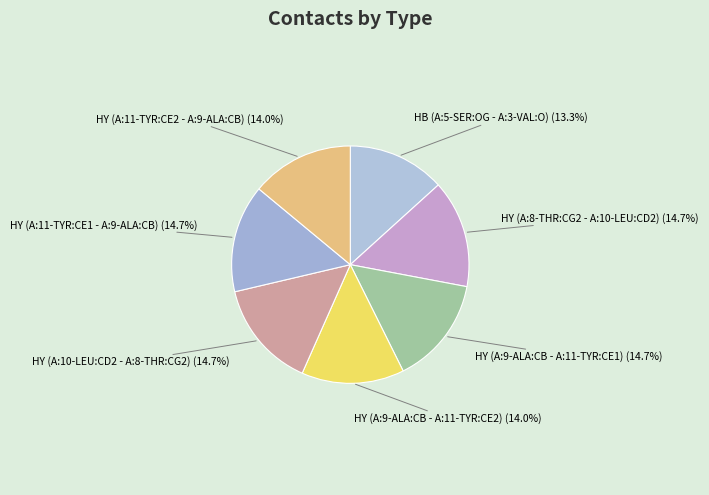

To the nearest percent, what percentage of the pie is HY (A:8-THR:CG2 - A:10-LEU:CD2)?

15%